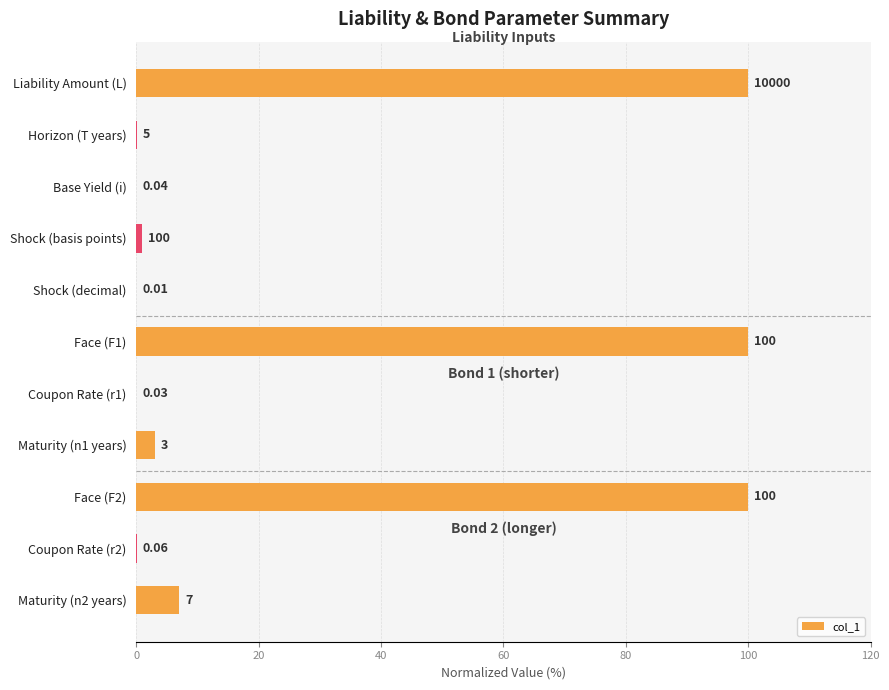

What is the maximum value shown in the chart?

100.0